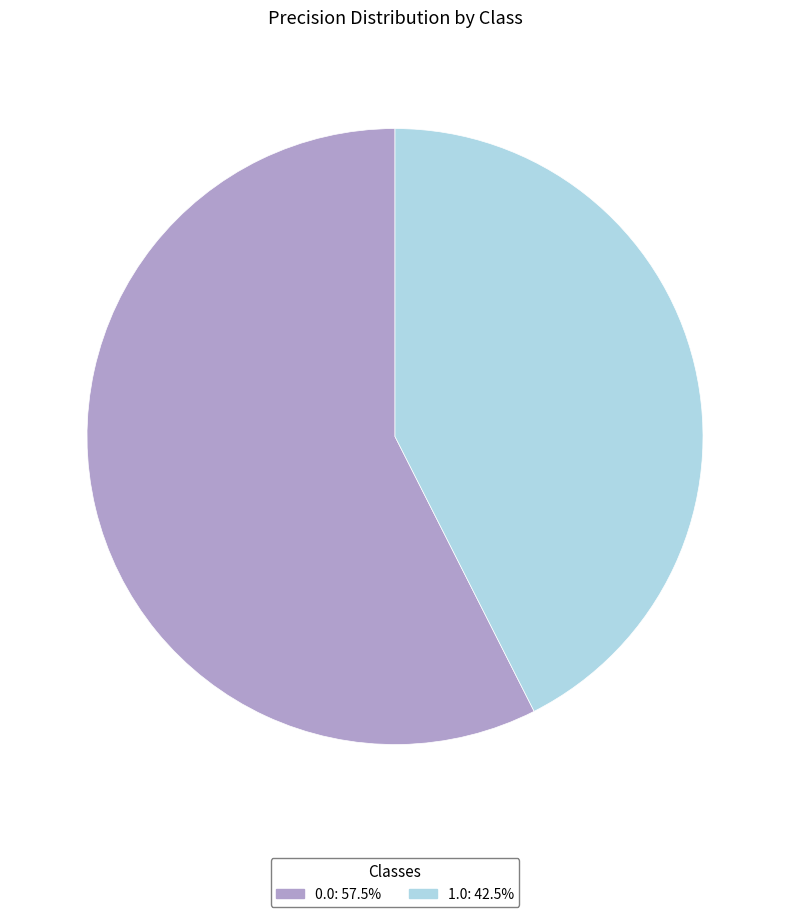

What is the smallest slice in the pie chart?

1.0